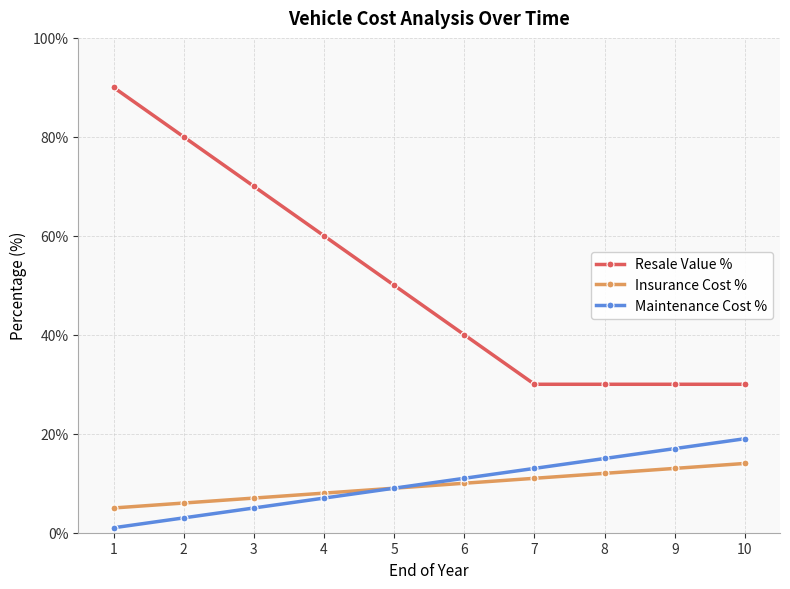

True or false: Maintenance Cost % and Resale Value % cross at least once.

False